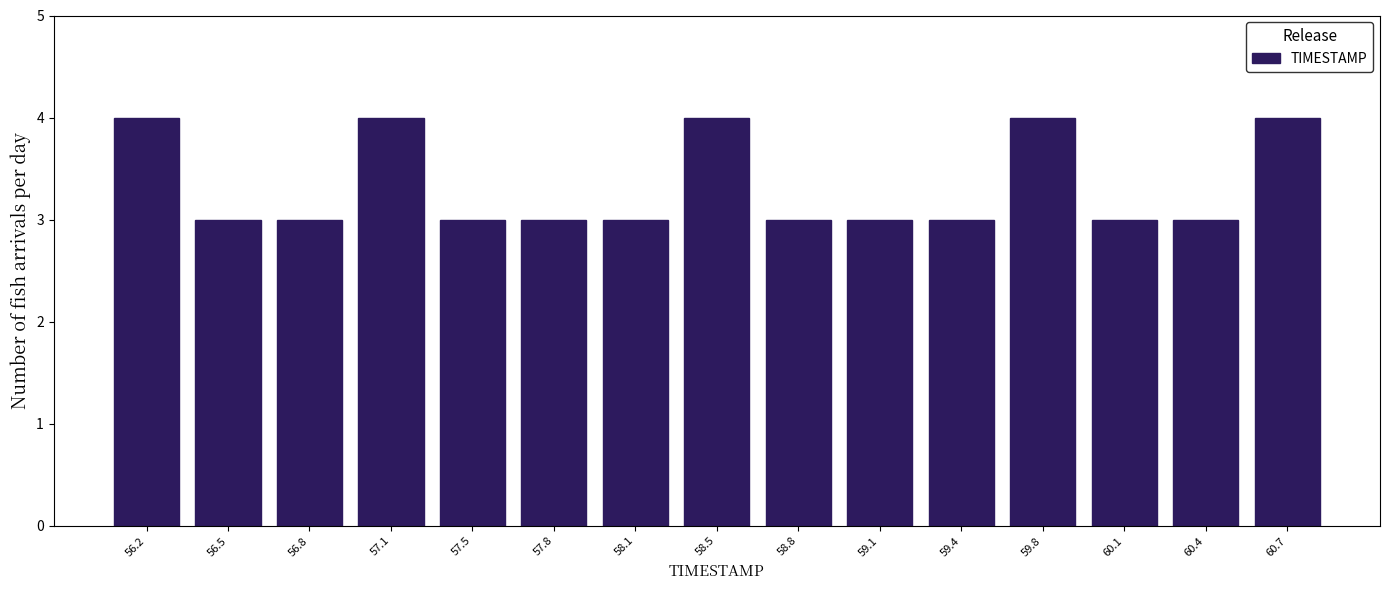

Reading left to right, list every bar in this chart as the range it spans on the x-axis followed by its height. Neither the bar edges nor the heights are printed on the chart, so give them approximately, as read against the axes.

56.00 to 56.35: 4
56.35 to 56.65: 3
56.65 to 57.00: 3
57.00 to 57.30: 4
57.30 to 57.65: 3
57.65 to 57.95: 3
57.95 to 58.30: 3
58.30 to 58.60: 4
58.60 to 58.95: 3
58.95 to 59.25: 3
59.25 to 59.60: 3
59.60 to 59.90: 4
59.90 to 60.25: 3
60.25 to 60.55: 3
60.55 to 60.90: 4